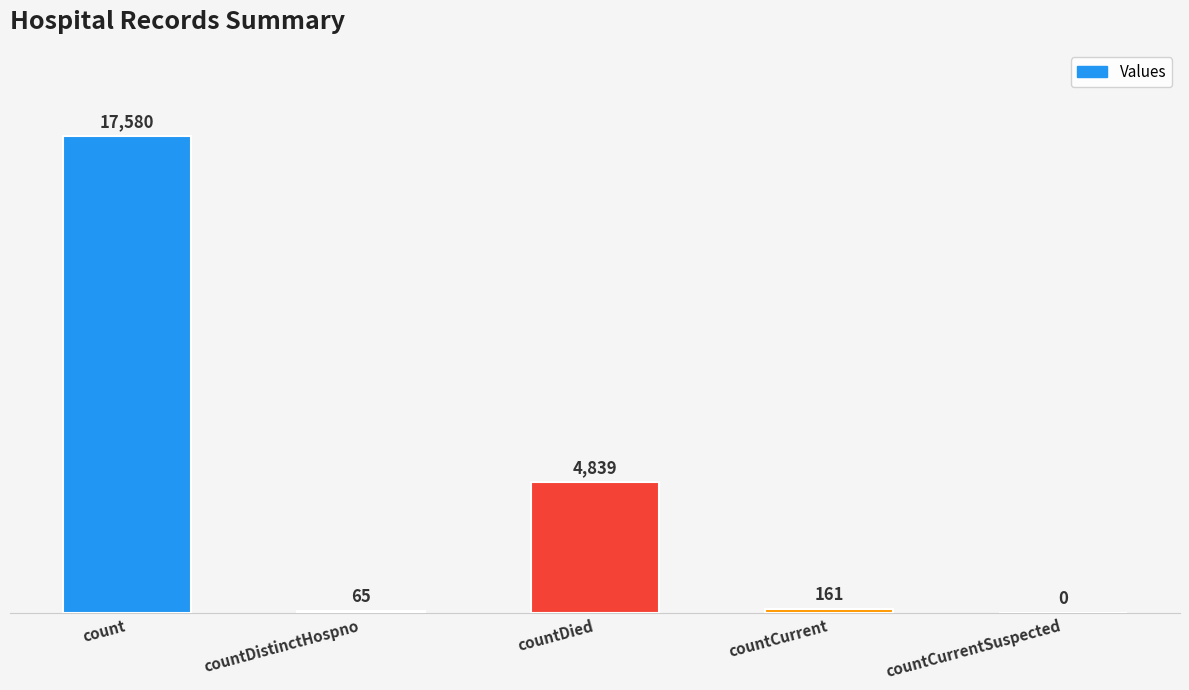

What is the greatest value displayed?

17580